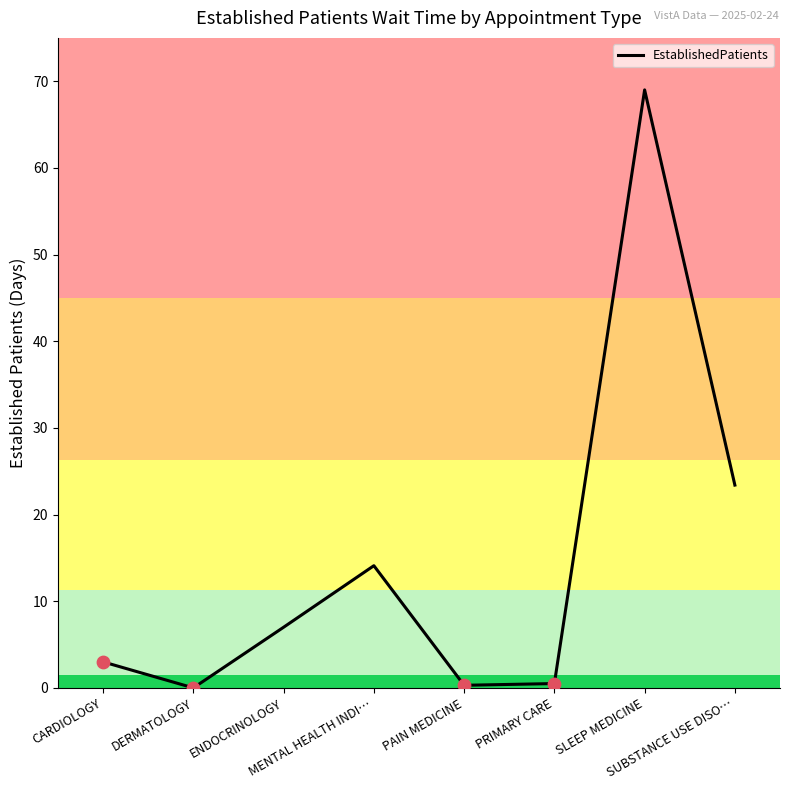

Which has a higher value, CARDIOLOGY or PRIMARY CARE?

CARDIOLOGY